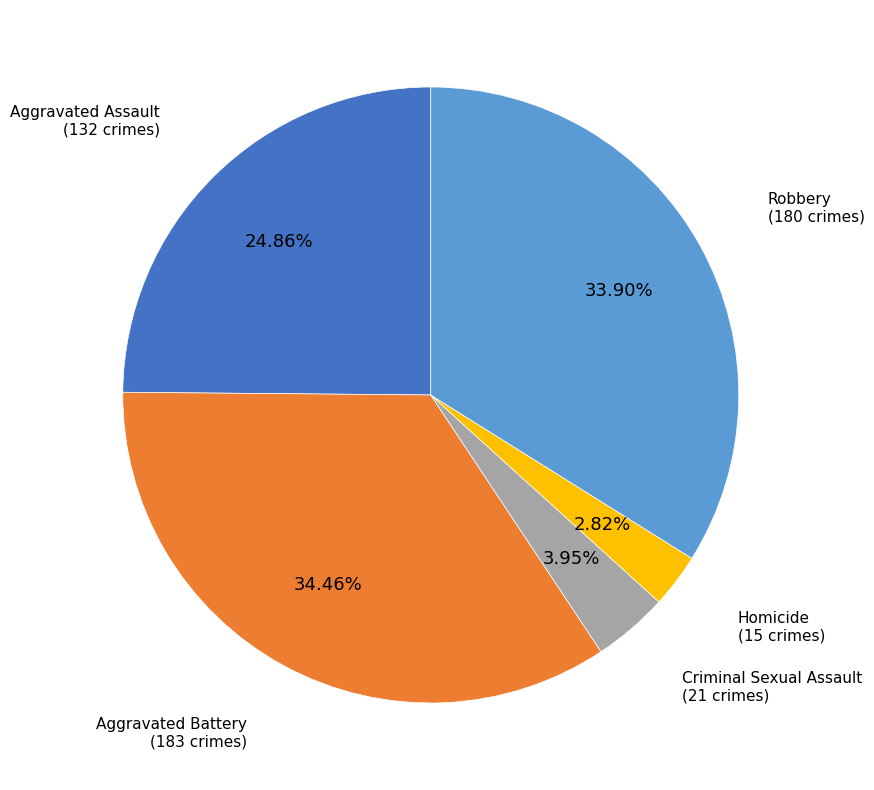

Rank the categories by value from lowest to highest.

Homicide, Criminal Sexual Assault, Aggravated Assault, Robbery, Aggravated Battery